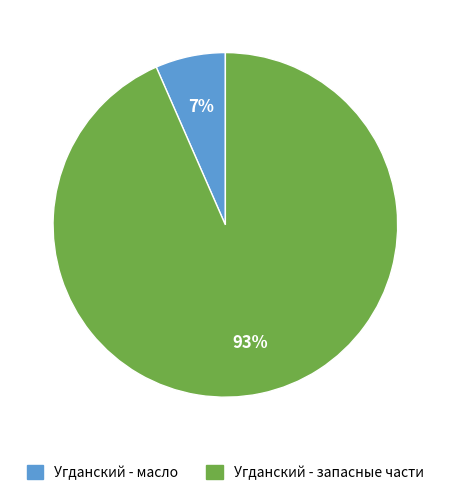

Does any single category account for the majority?

Yes